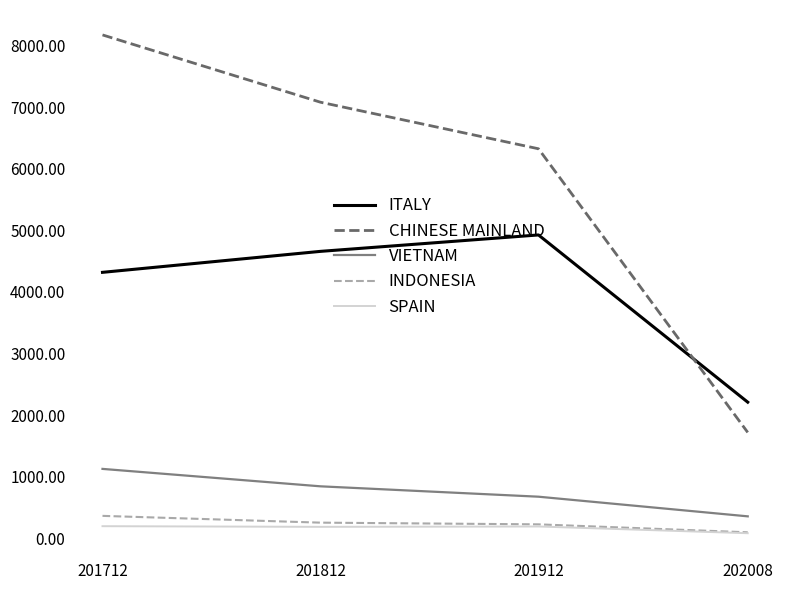

Is it true that ITALY equals 8846.1 at 201912?

False